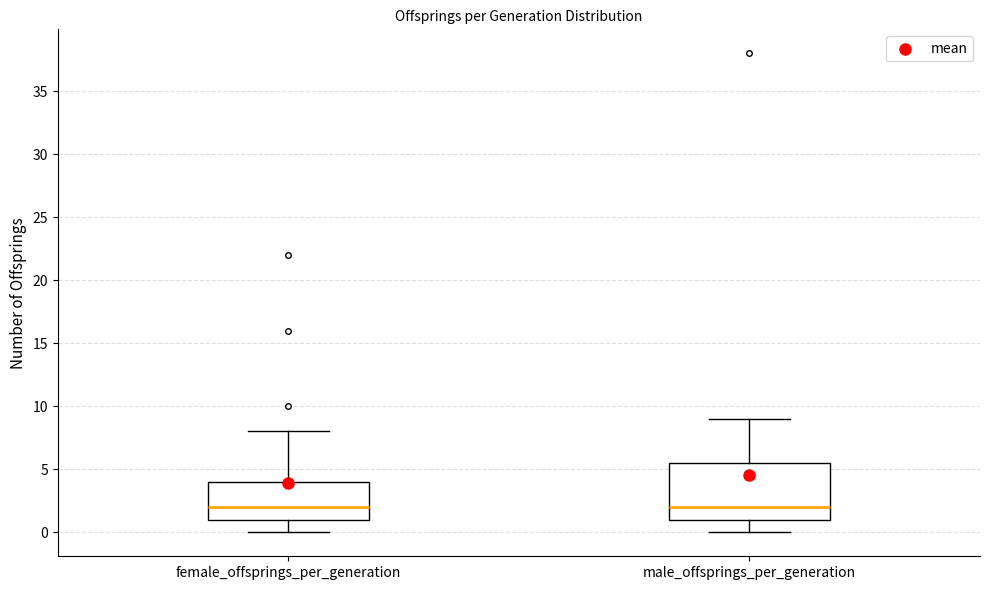

Reading left to right, transcribe this box plot: for each box, give where its median line is, the range the box spans, and where its two whiskers end, as read against the y-axis. The values are not printed on the chart, so give them approximately, as read against the axis.

female_offsprings_per_generation: median 2.0, box 1.0 to 4.0, whiskers 0.0 to 8.0
male_offsprings_per_generation: median 2.0, box 1.0 to 5.5, whiskers 0.0 to 9.0